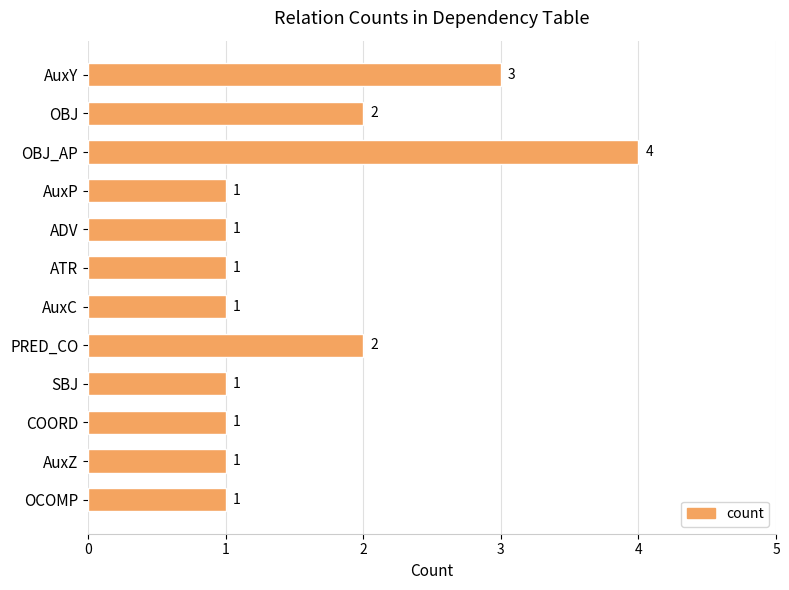

What is the difference between the maximum and minimum values?

3